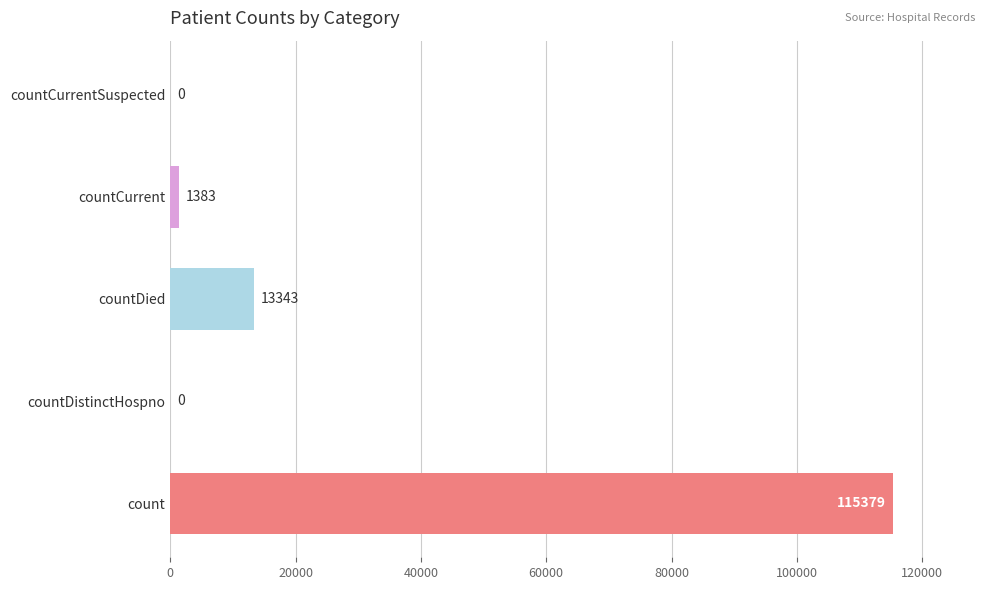

What is the average value?

26021